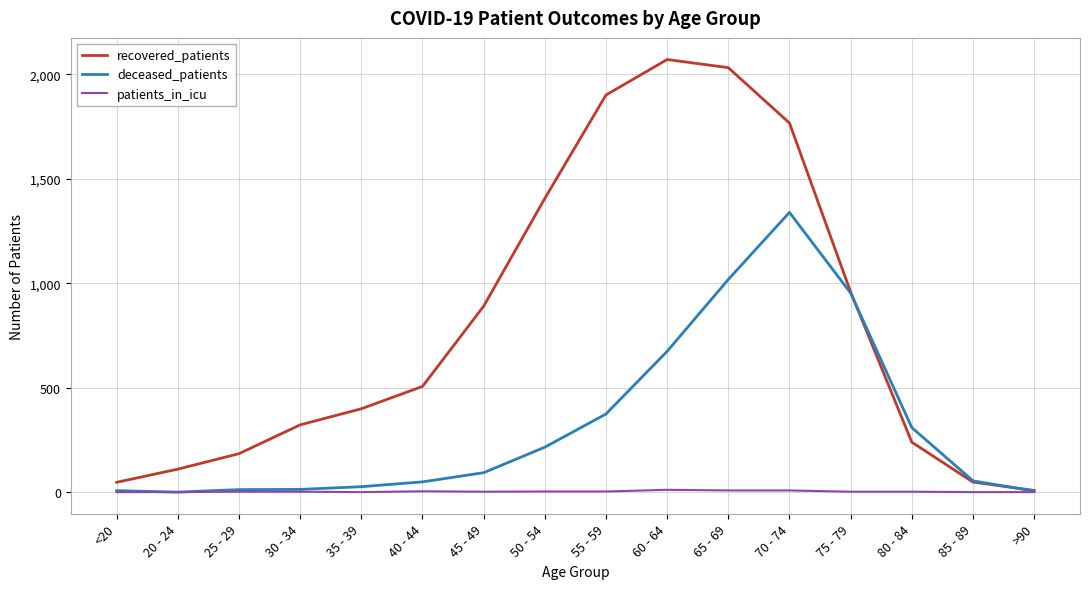

Is the value of recovered_patients at 70 - 74 greater than the value of deceased_patients at 75 - 79?

Yes